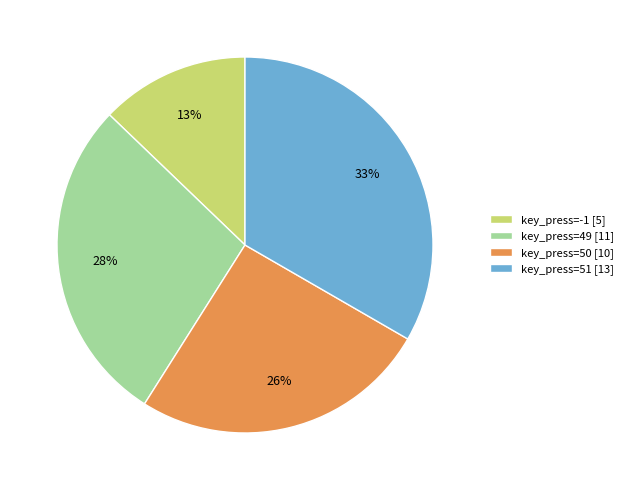

Rank the categories by value from highest to lowest.

key_press=51 [13], key_press=49 [11], key_press=50 [10], key_press=-1 [5]